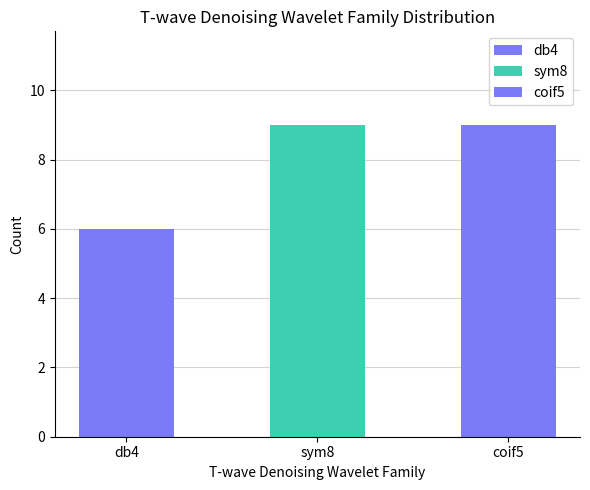

What position from the right is db4?

3